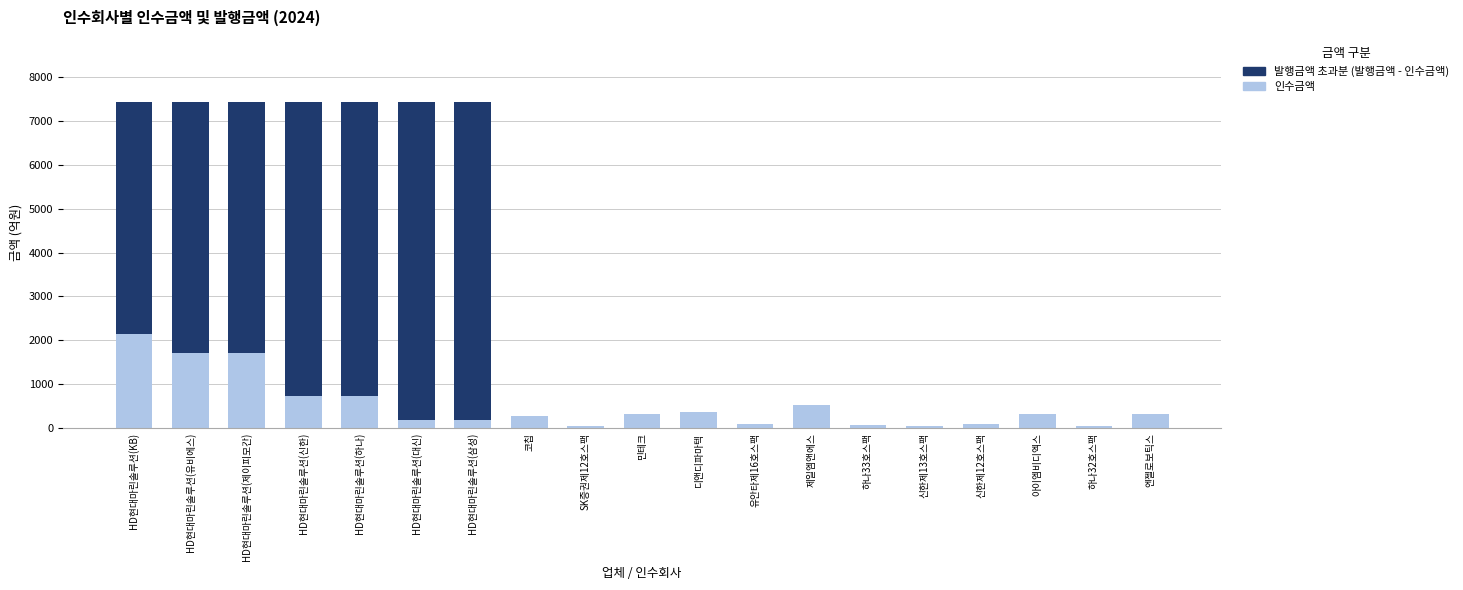

What is the sum of the 인수금액 values at HD현대마린솔루션(삼성) and HD현대마린솔루션(신한)?

927.8